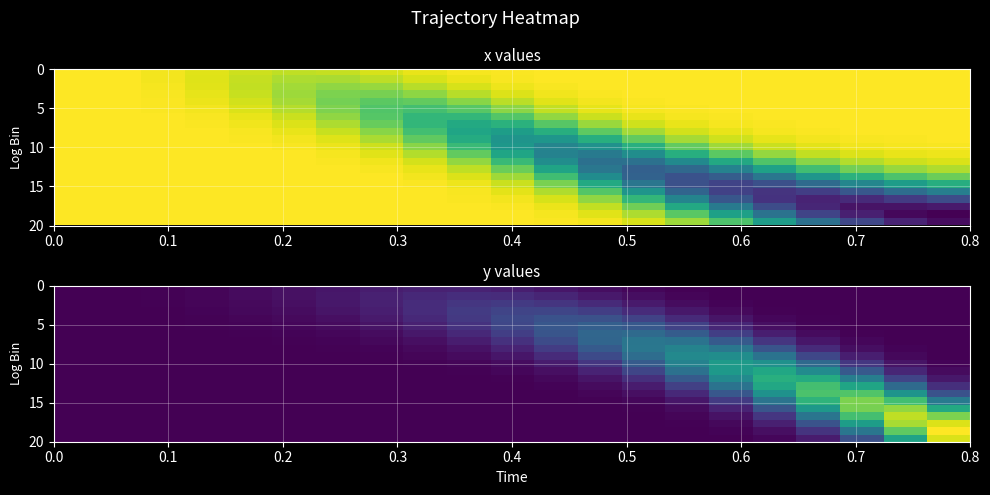

At how many categories does at least one series exceed 0?

19